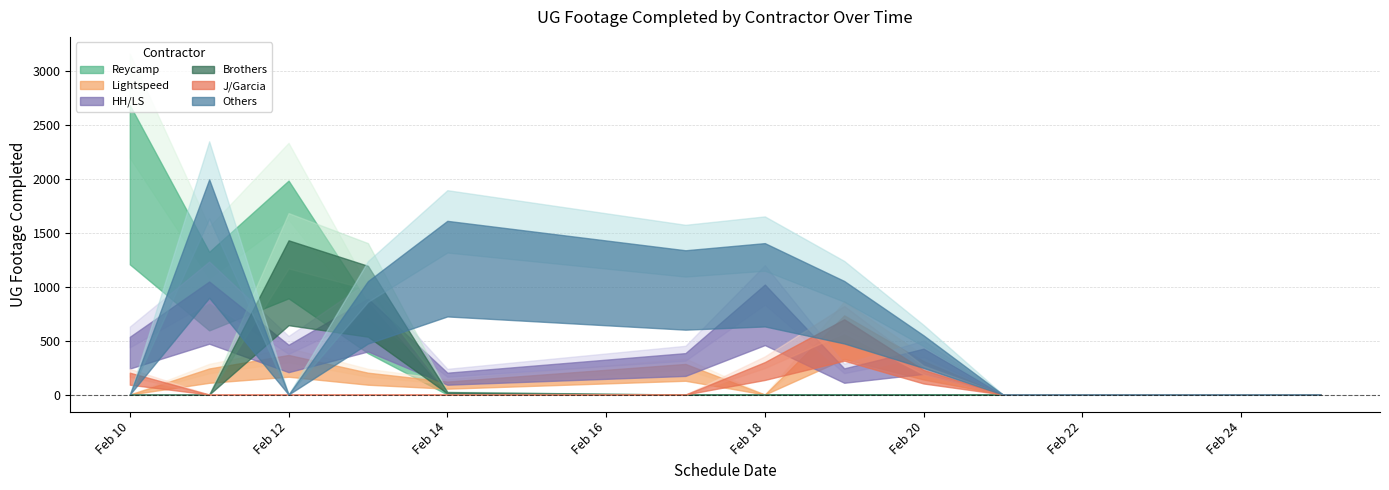

Rank the categories by Brothers value from highest to lowest.

2, 3, 4, 0, 1, 5, 6, 7, 8, 9, 10, 11